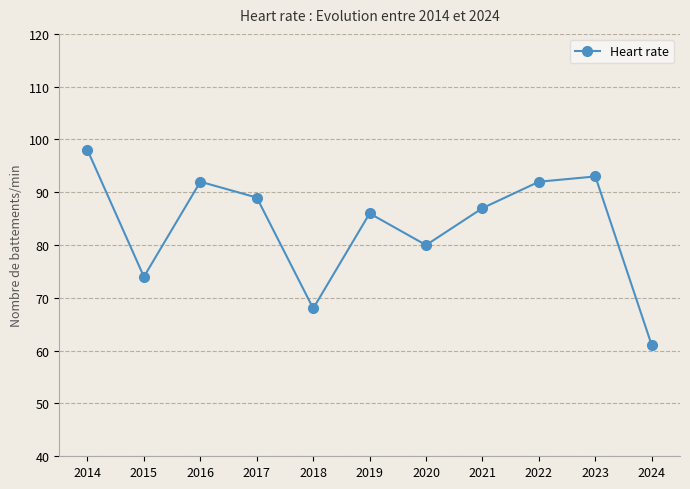

What is the value of the 7th point from the left?

80